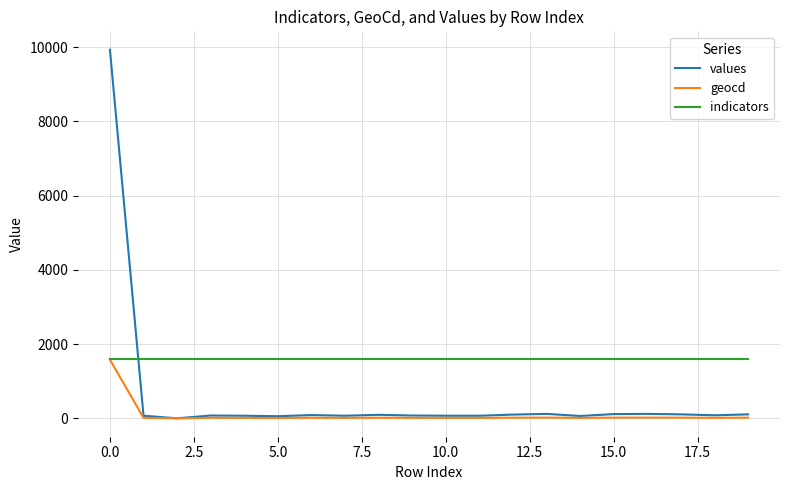

List the series in order of their overall mean, lowest first.

geocd, values, indicators